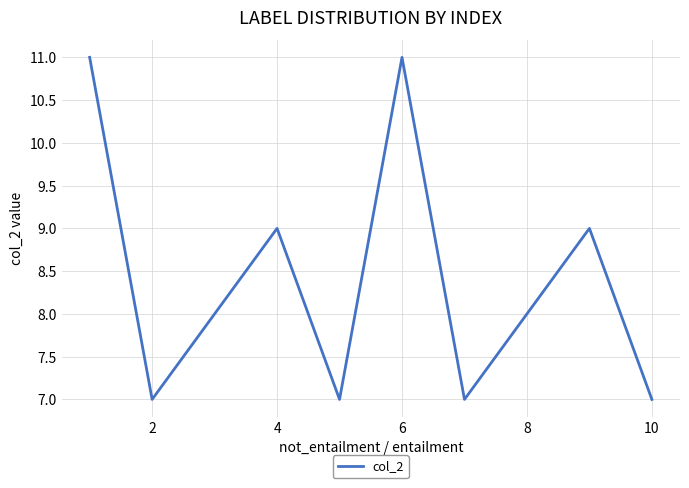

What is the minimum value shown in the chart?

7